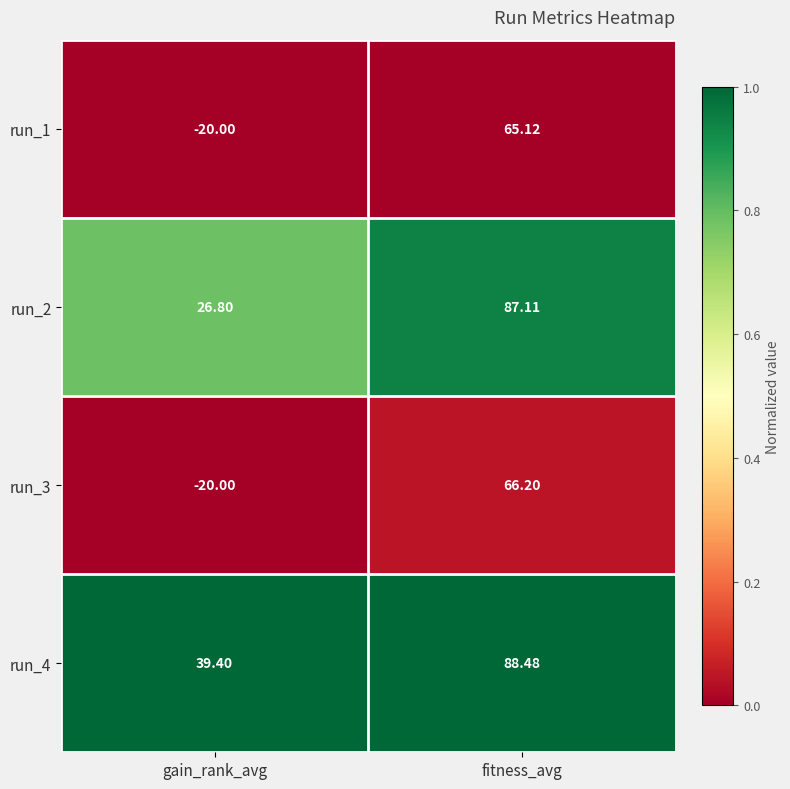

At which category is the sum across all series the highest?

fitness_avg